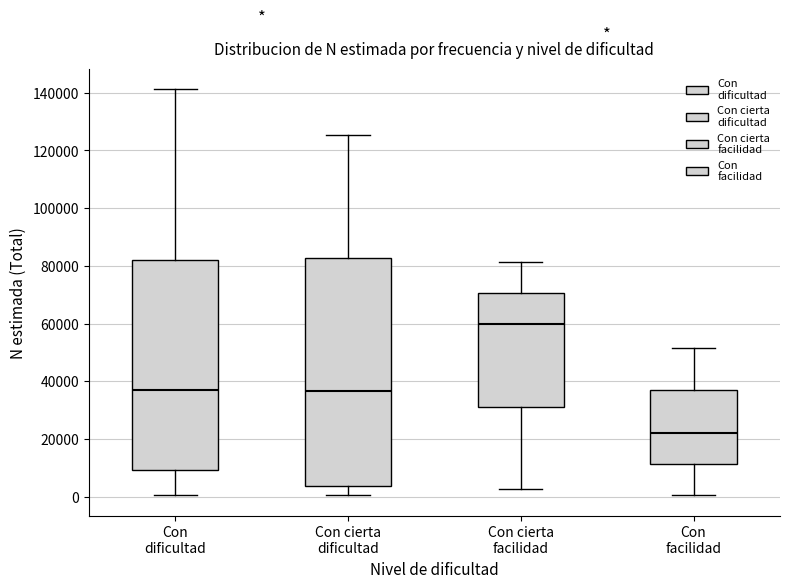

Where does the median line of the box for Con facilidad sit on the y-axis? The values are not printed on the chart, so give them approximately, as read against the axis.

22000